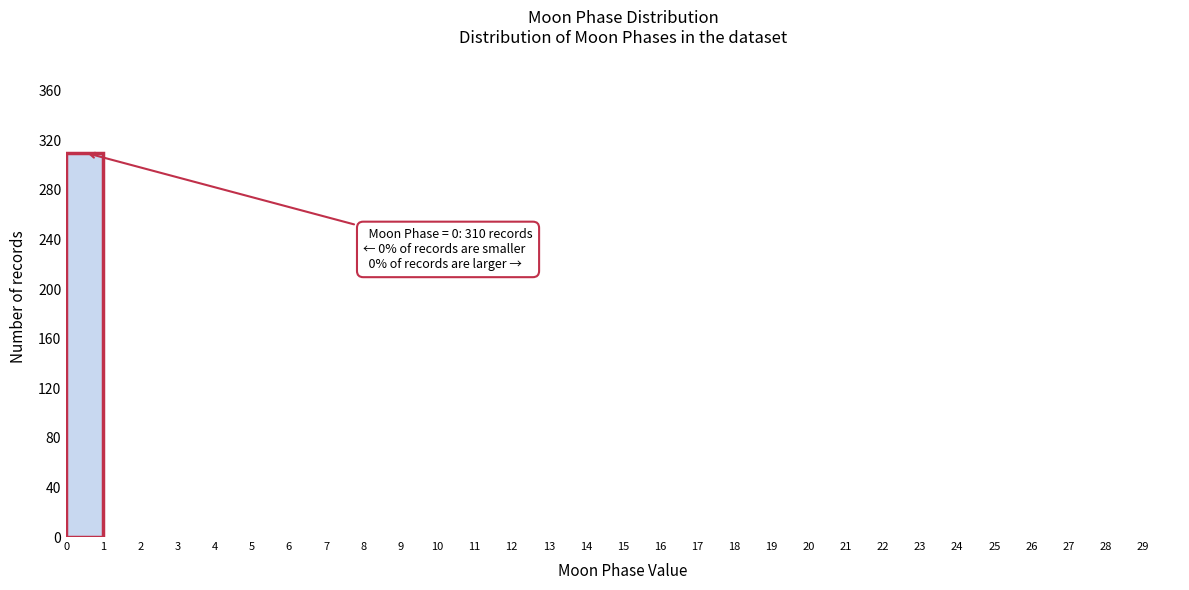

Which range on the x-axis has the tallest bar?

0 to 1